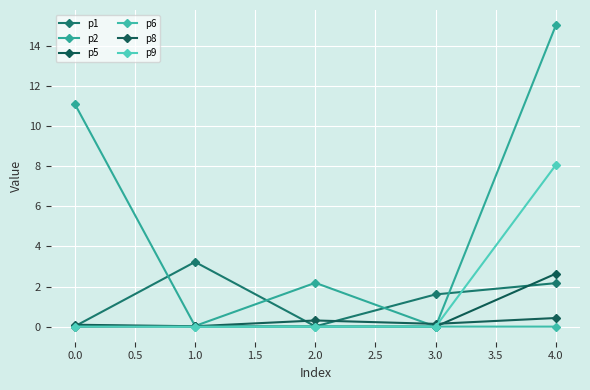

What is the highest value of the p5 series?

2.6